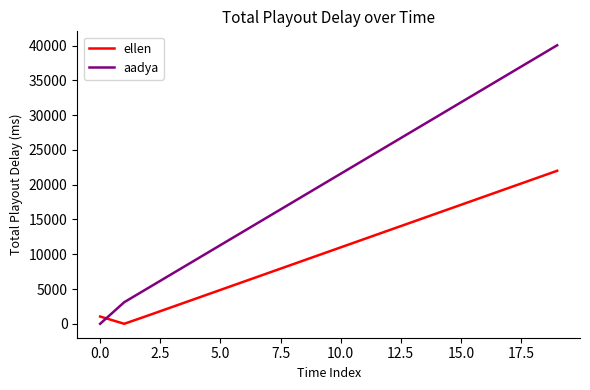

Which series has the widest spread of values?

aadya